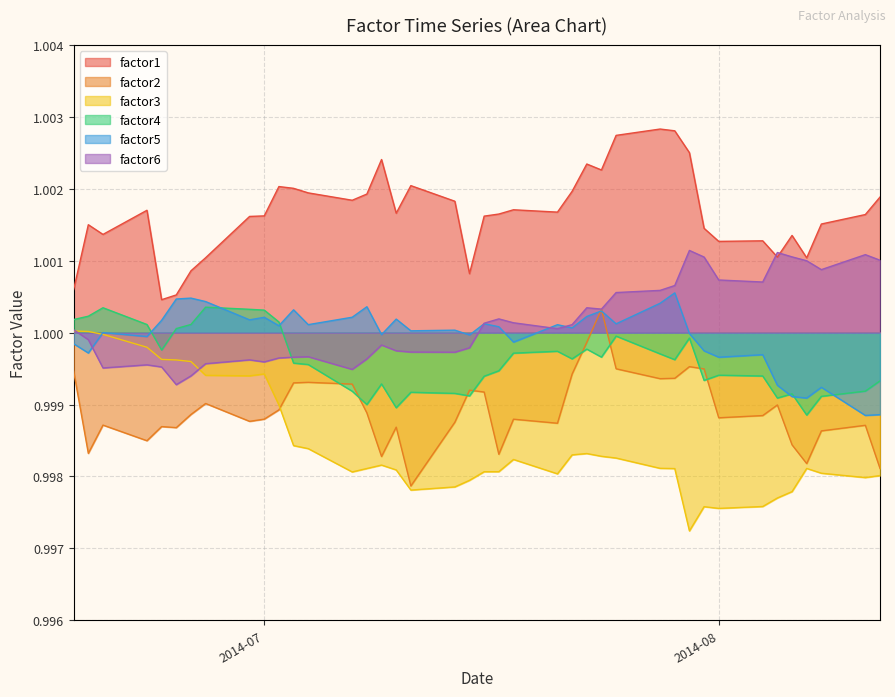

True or false: factor1 and factor4 intersect in this chart.

False